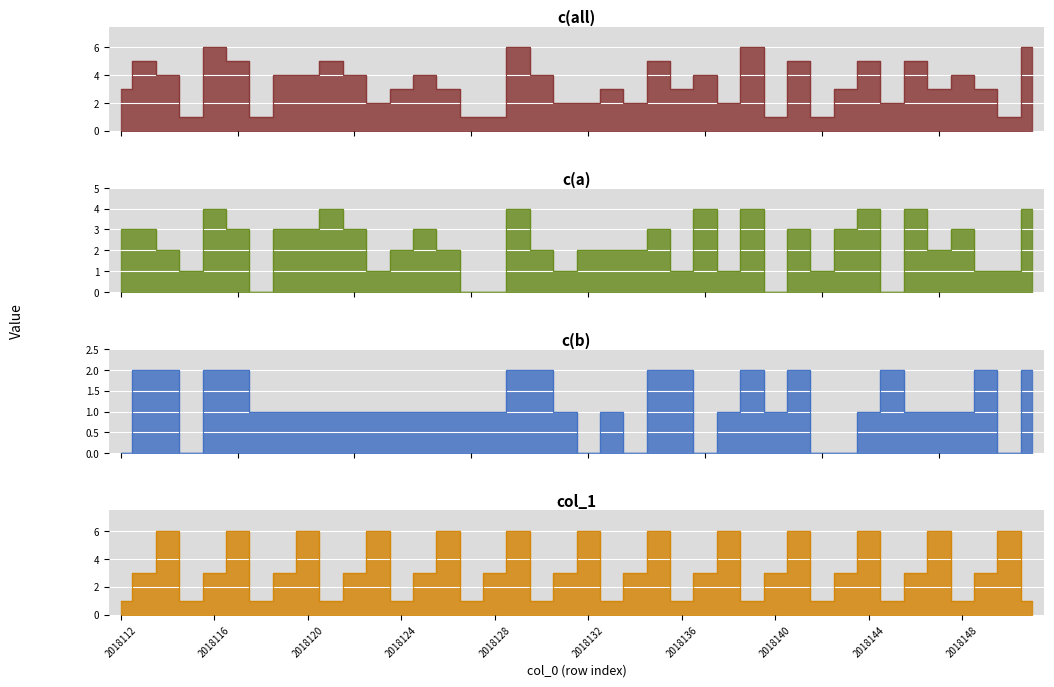

What is the spread (max minus min) of values at 2018145?

2